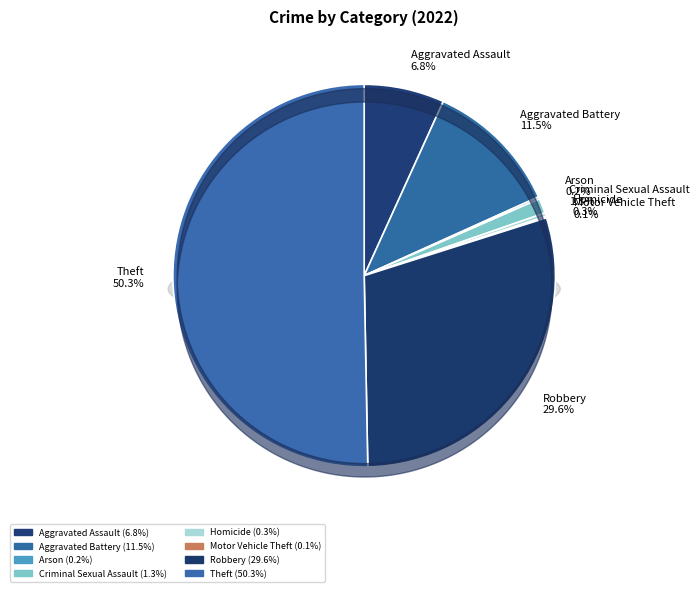

Is Theft the majority of the pie?

Yes